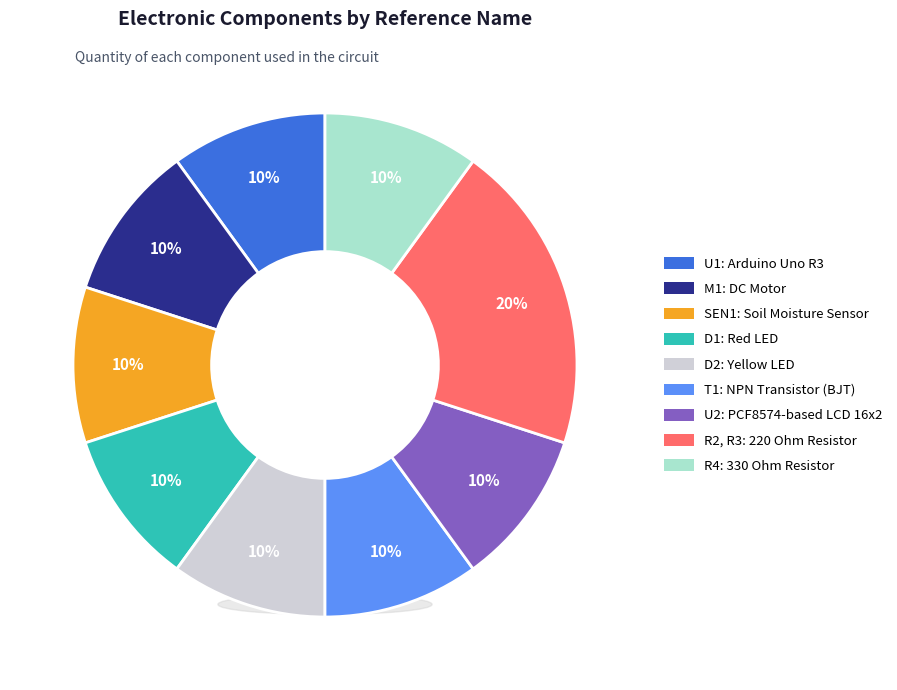

Is SEN1 the majority of the pie?

No